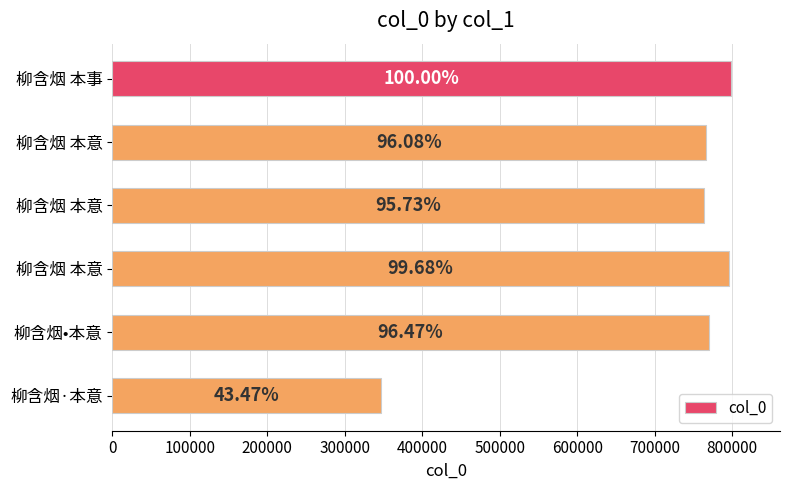

How many bars are there in total?

6